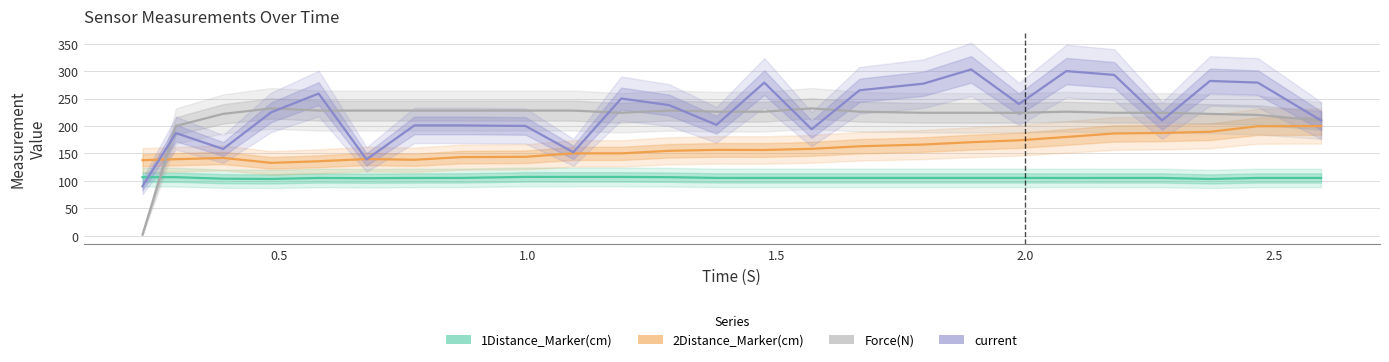

What is the sum of all Force(N) values?

5384.0